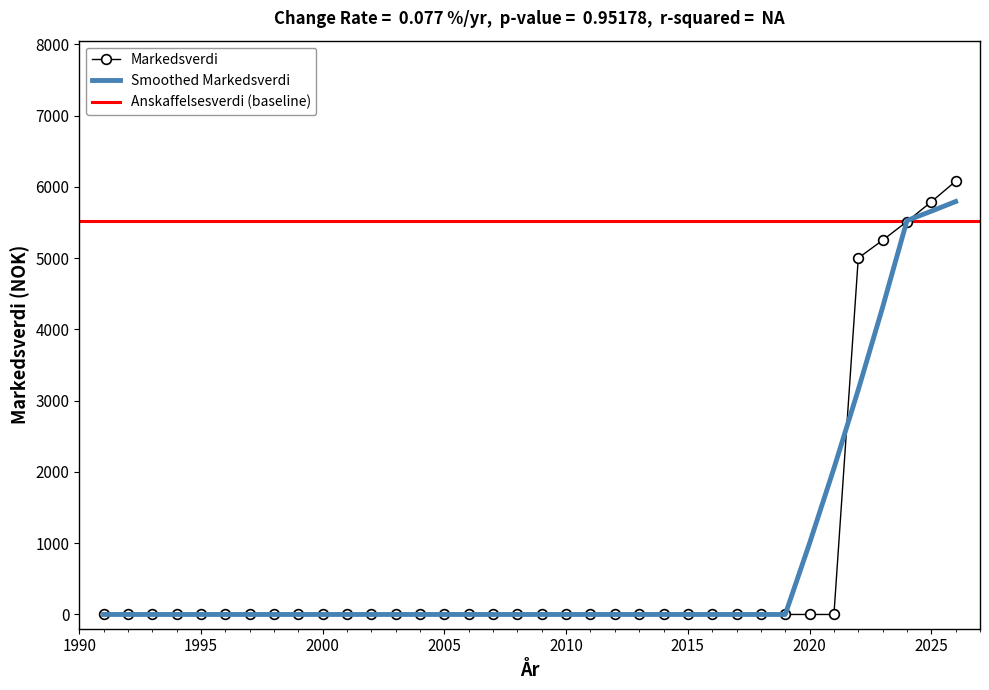

Count the number of categories in the chart.

36